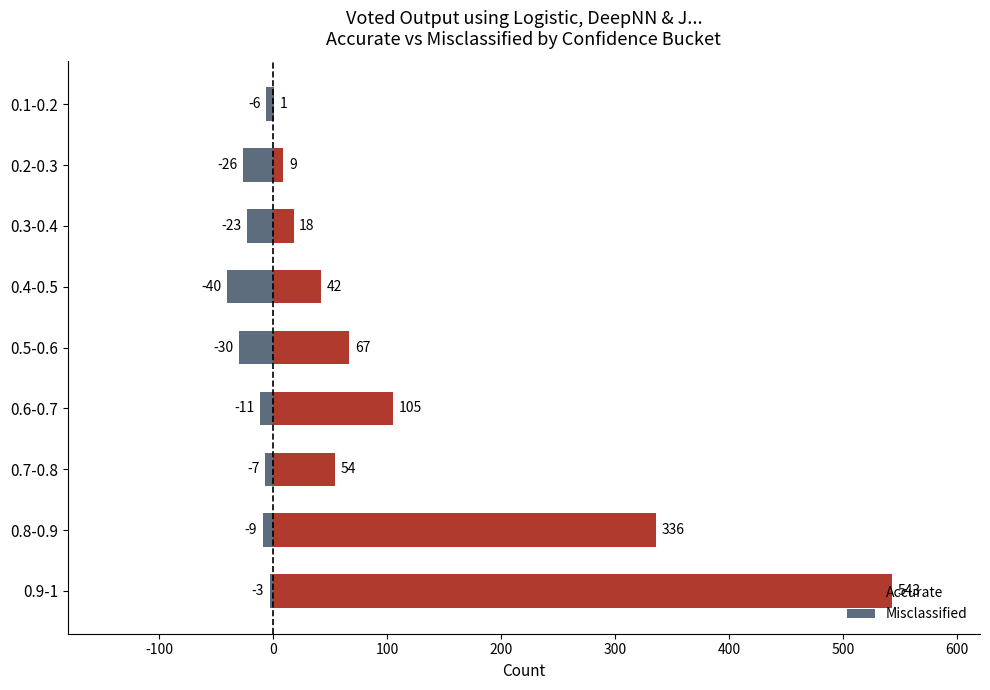

How many categories are shown in the chart?

9